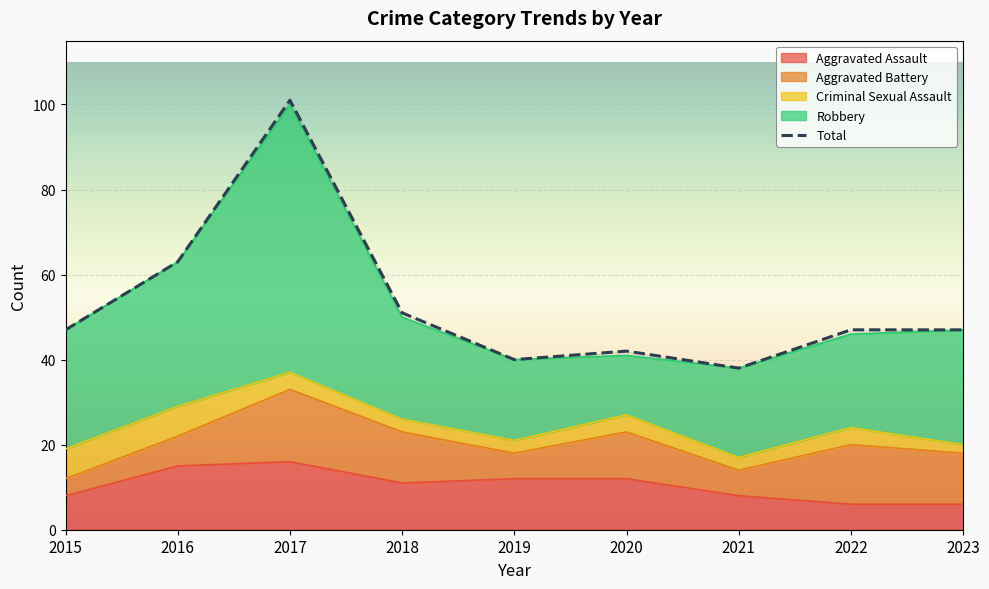

How many interior local peaks does the Total series have?

2